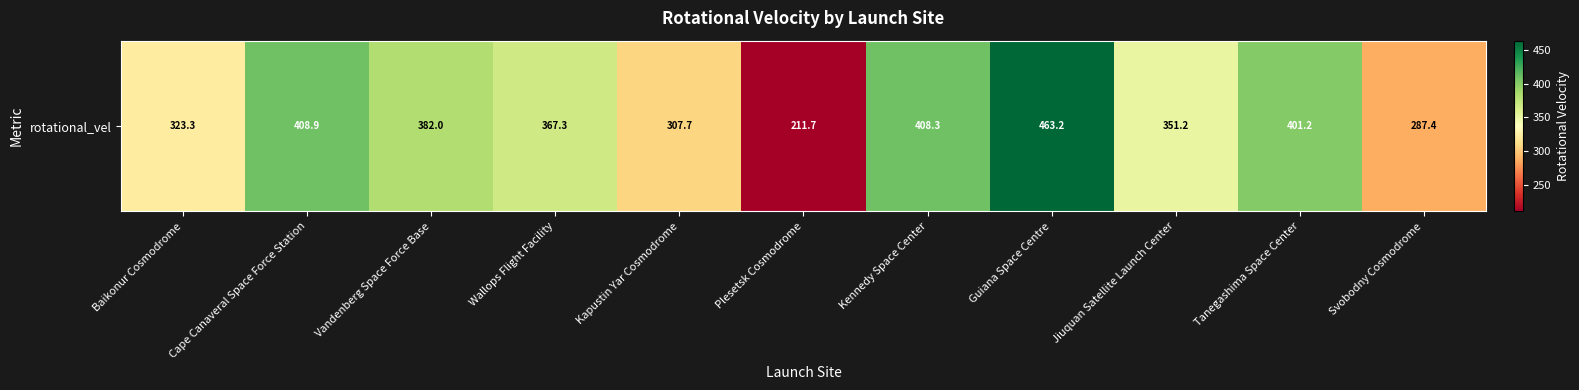

Count the number of categories in the chart.

11